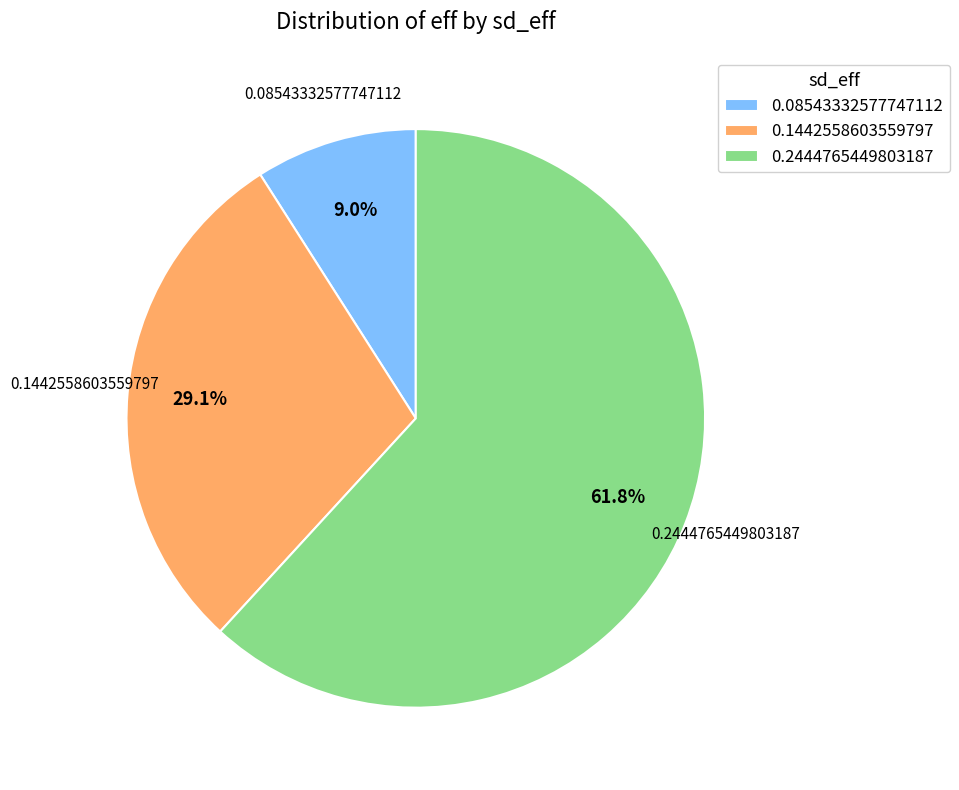

Is there a majority slice in this chart?

Yes